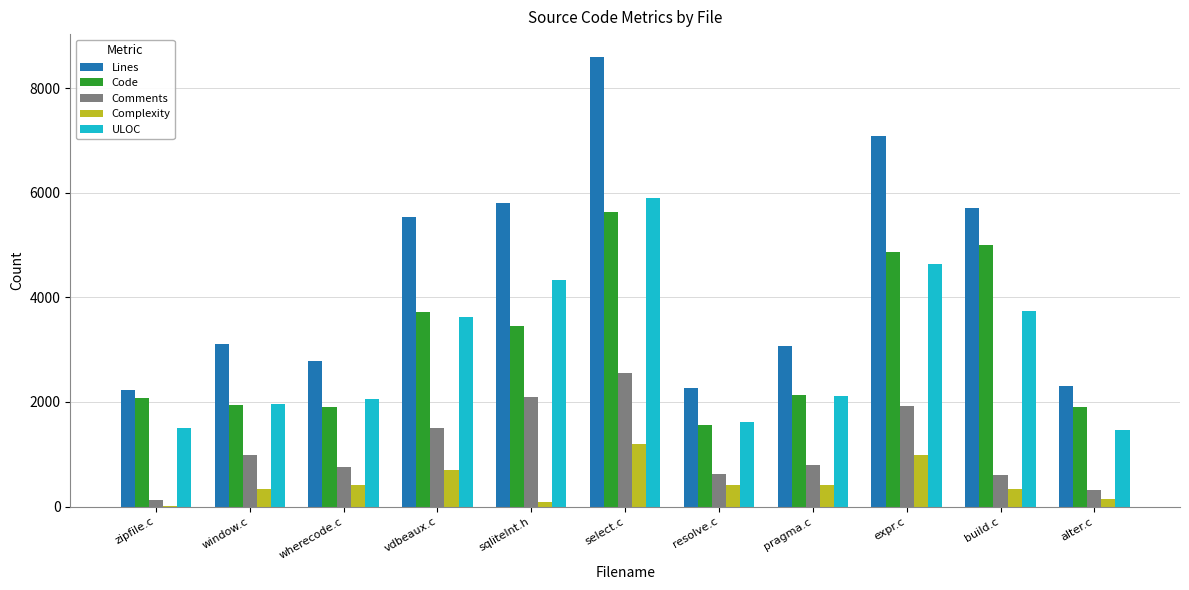

What is the sum of all Lines values?

48502